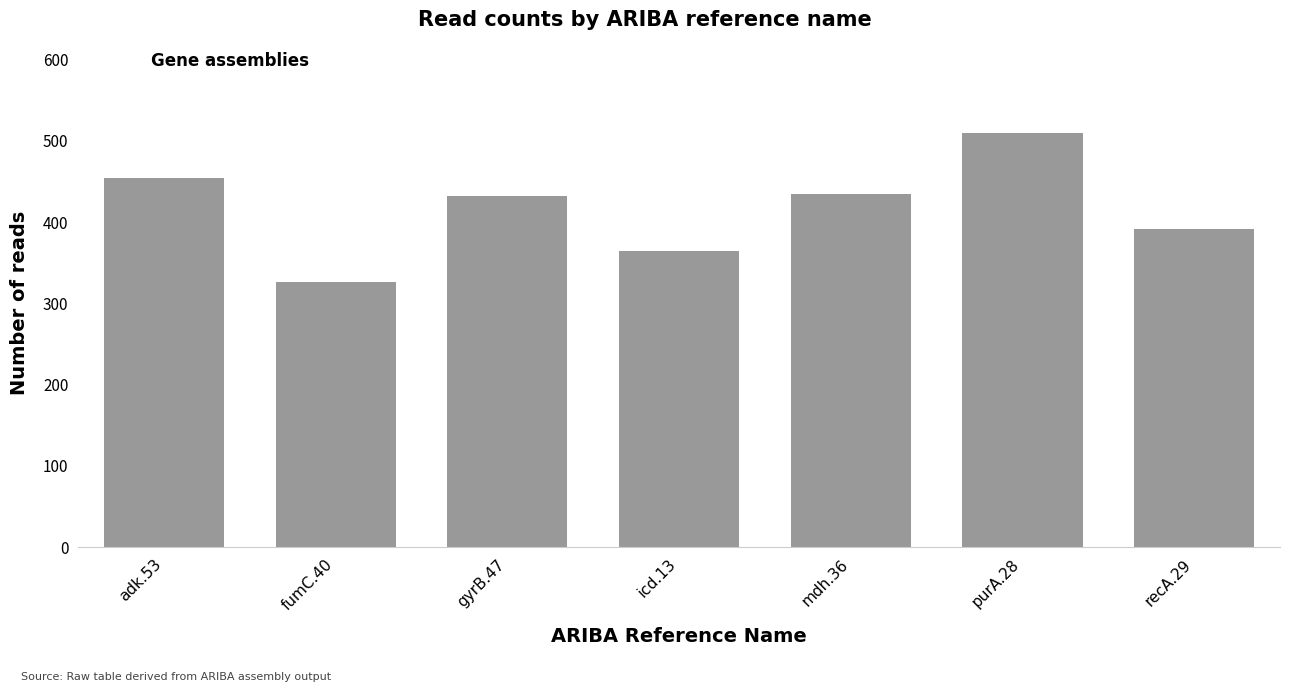

True or false: the data shows 434 at mdh.36.

True